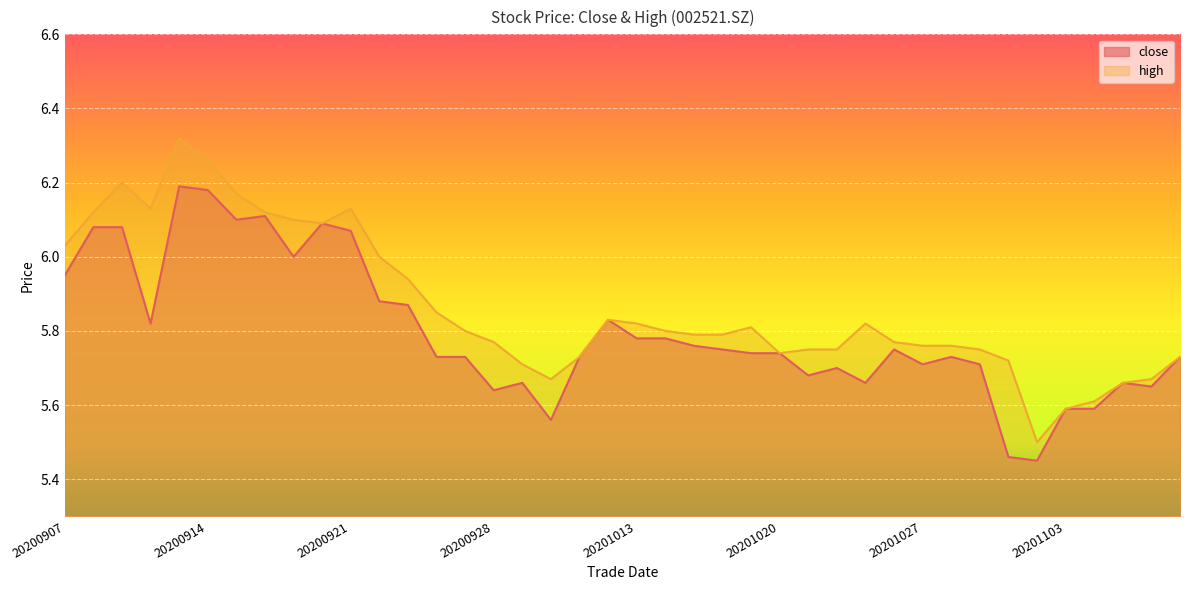

At how many categories does at least one series exceed 5?

40